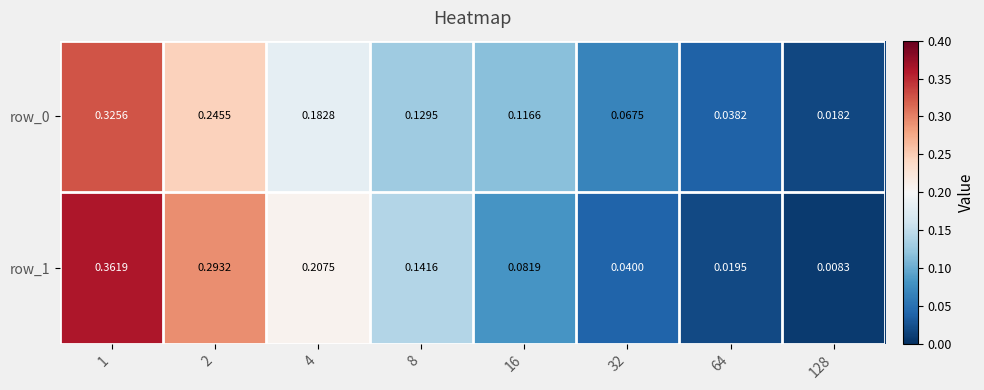

True or false: row_1 has a value of 0.0 at 8.

False